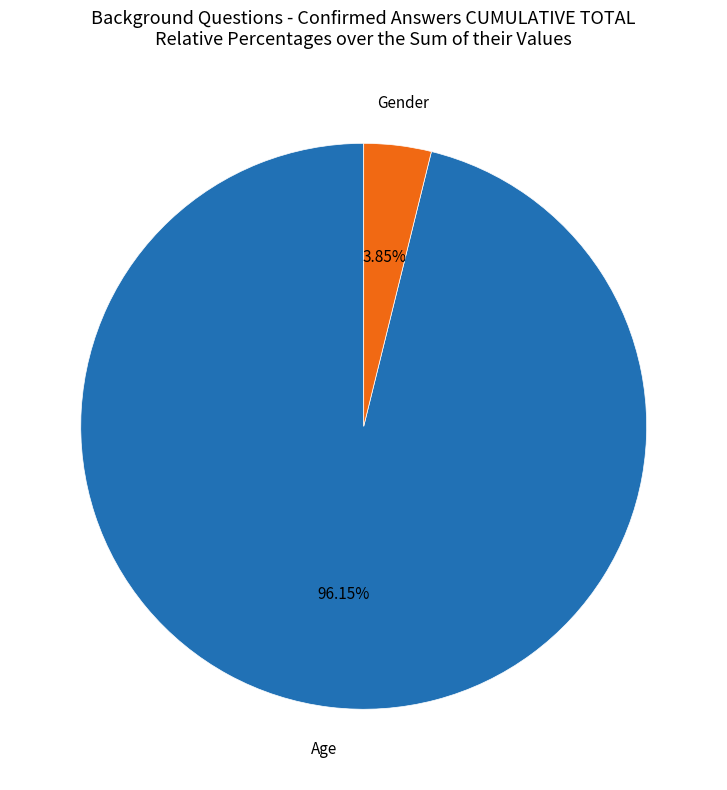

Does any single category account for the majority?

Yes